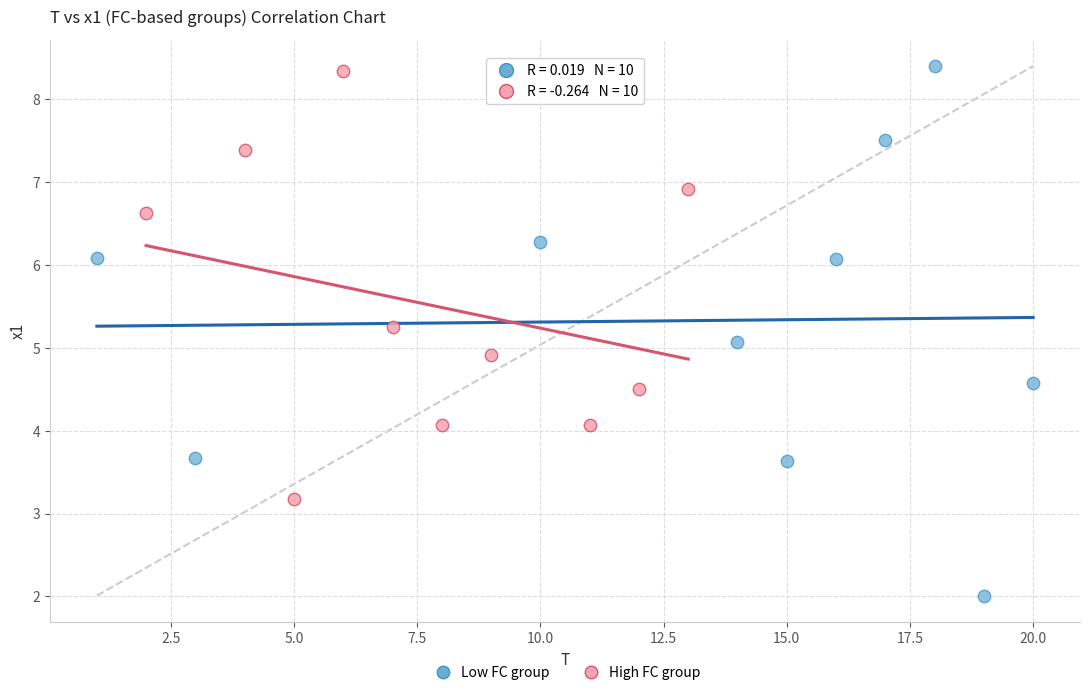

Which series contains the lowest Y value?

Low FC group